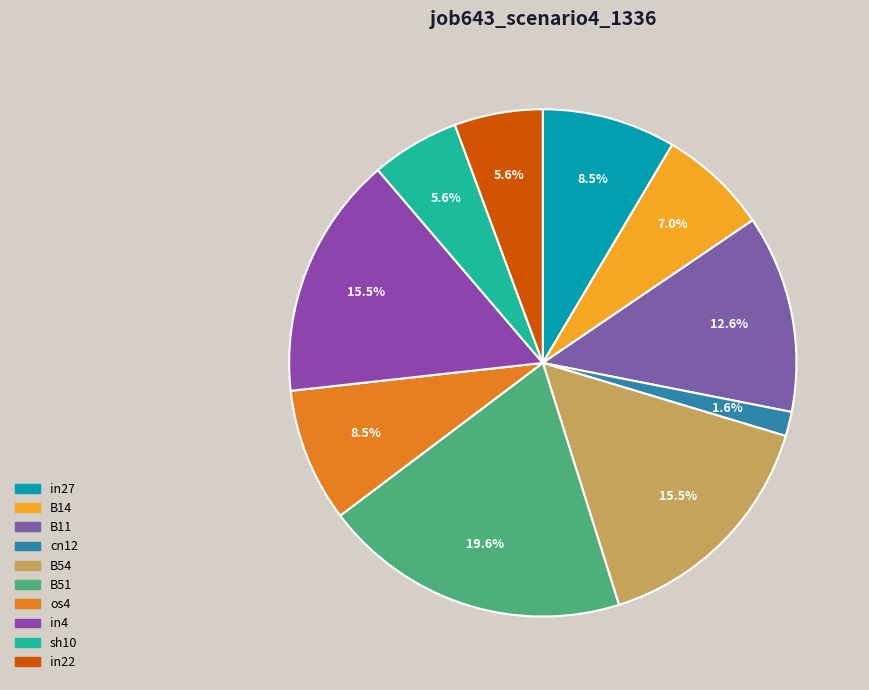

Which category has the biggest portion of the pie?

B51